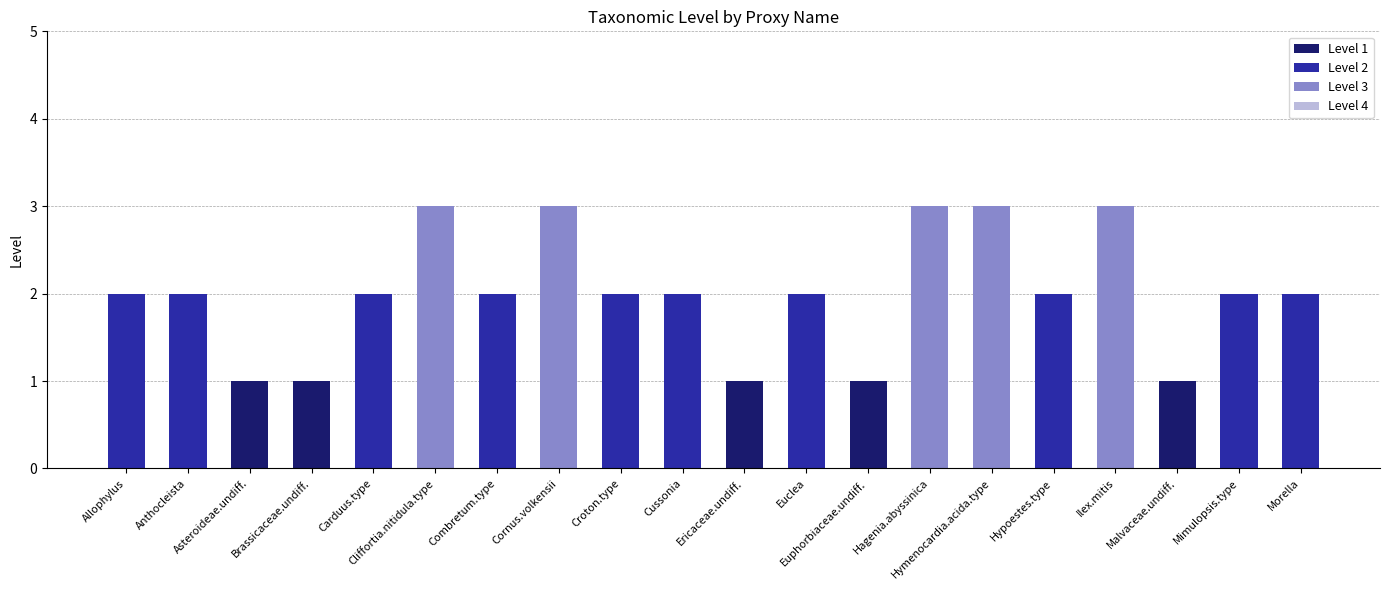

What is the greatest value displayed?

3